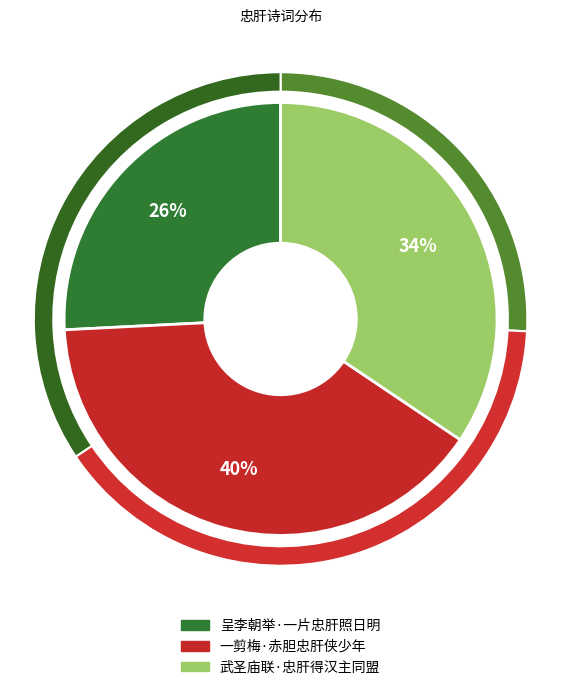

To the nearest percent, what is the difference between the 呈李朝举·一片忠肝照日明 and 一剪梅·赤胆忠肝侠少年 slice percentages?

14%